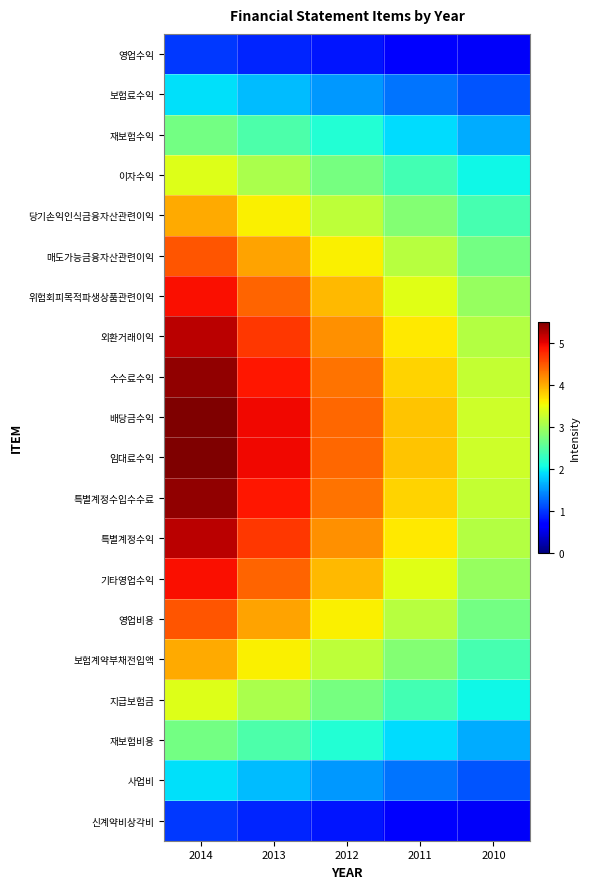

Reading left to right, transcribe all the data shown in this chart.

영업수익: 2014=1.0	2013=0.9	2012=0.8	2011=0.7	2010=0.6
보험료수익: 2014=1.9	2013=1.7	2012=1.5	2011=1.3	2010=1.1
재보험수익: 2014=2.7	2013=2.4	2012=2.2	2011=1.9	2010=1.6
이자수익: 2014=3.4	2013=3.1	2012=2.7	2011=2.4	2010=2.0
당기손익인식금융자산관련이익: 2014=4.0	2013=3.6	2012=3.2	2011=2.8	2010=2.4
매도가능금융자산관련이익: 2014=4.5	2013=4.0	2012=3.6	2011=3.1	2010=2.7
위험회피목적파생상품관련이익: 2014=4.9	2013=4.4	2012=3.9	2011=3.4	2010=2.9
외환거래이익: 2014=5.2	2013=4.7	2012=4.2	2011=3.6	2010=3.1
수수료수익: 2014=5.4	2013=4.9	2012=4.3	2011=3.8	2010=3.2
배당금수익: 2014=5.5	2013=5.0	2012=4.4	2011=3.8	2010=3.3
임대료수익: 2014=5.5	2013=5.0	2012=4.4	2011=3.8	2010=3.3
특별계정수입수수료: 2014=5.4	2013=4.9	2012=4.3	2011=3.8	2010=3.2
특별계정수익: 2014=5.2	2013=4.7	2012=4.2	2011=3.6	2010=3.1
기타영업수익: 2014=4.9	2013=4.4	2012=3.9	2011=3.4	2010=2.9
영업비용: 2014=4.5	2013=4.0	2012=3.6	2011=3.1	2010=2.7
보험계약부채전입액: 2014=4.0	2013=3.6	2012=3.2	2011=2.8	2010=2.4
지급보험금: 2014=3.4	2013=3.1	2012=2.7	2011=2.4	2010=2.0
재보험비용: 2014=2.7	2013=2.4	2012=2.2	2011=1.9	2010=1.6
사업비: 2014=1.9	2013=1.7	2012=1.5	2011=1.3	2010=1.1
신계약비상각비: 2014=1.0	2013=0.9	2012=0.8	2011=0.7	2010=0.6